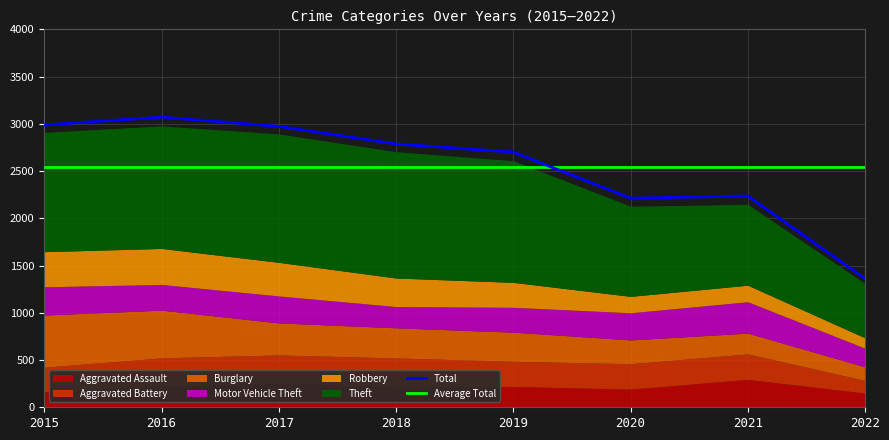

Does the chart display data point markers on the line(s)?

No